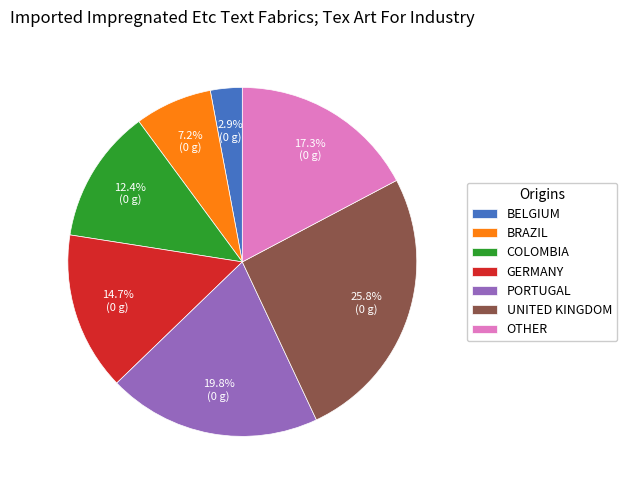

Is there any slice that represents more than half of the pie?

No